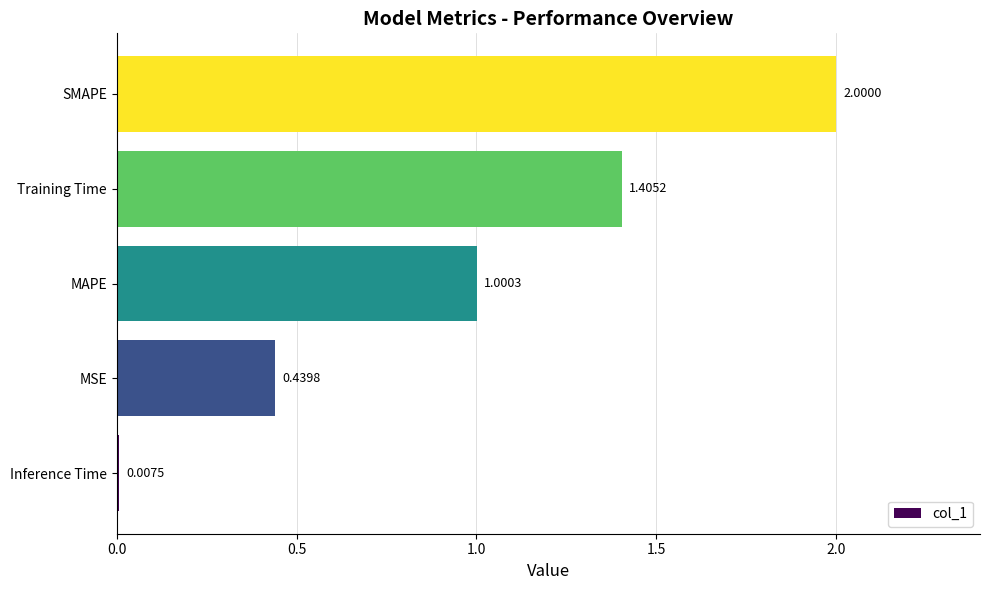

Rank the categories by value from highest to lowest.

SMAPE, Training Time, MAPE, MSE, Inference Time